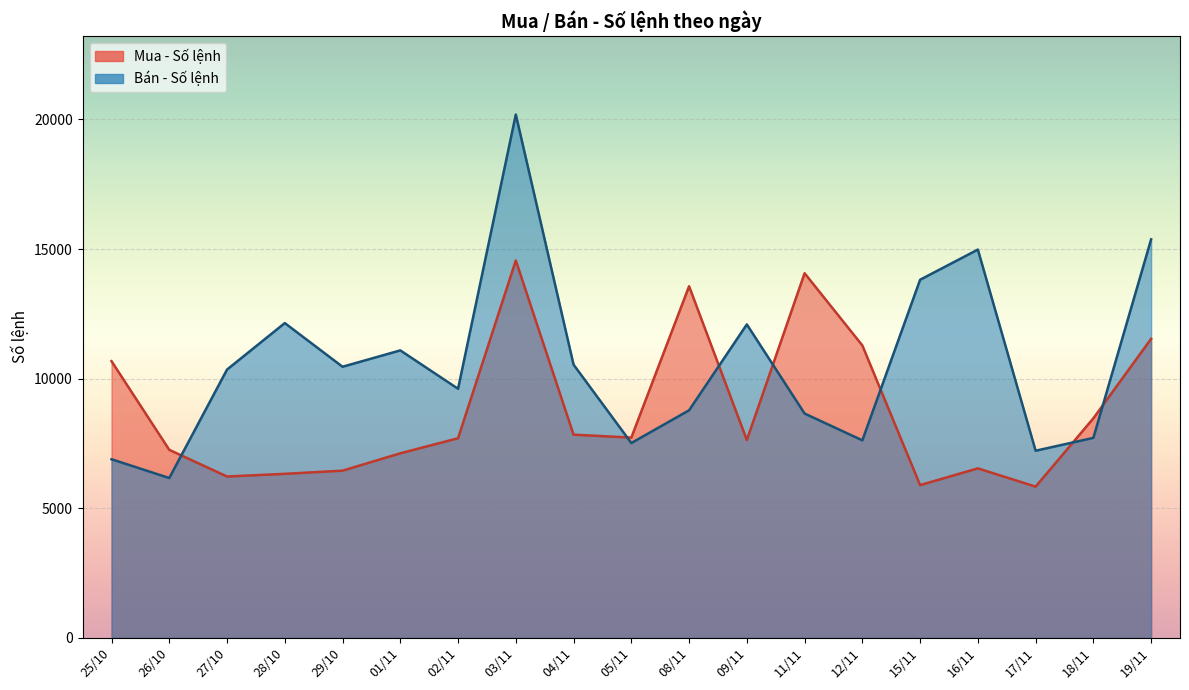

What is the total value across all series at 08/11?

22344